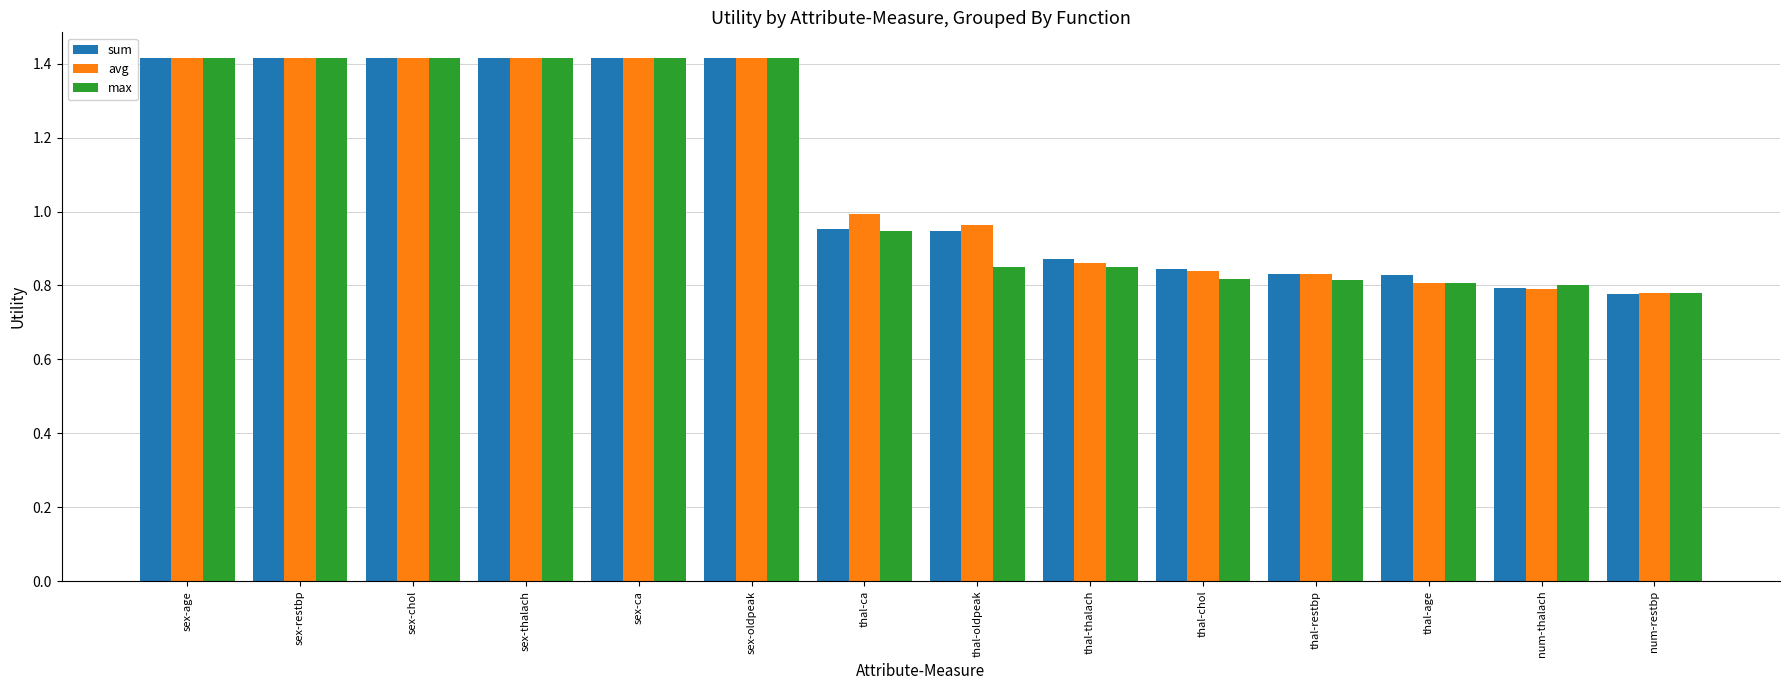

What is the maximum value for avg?

1.4